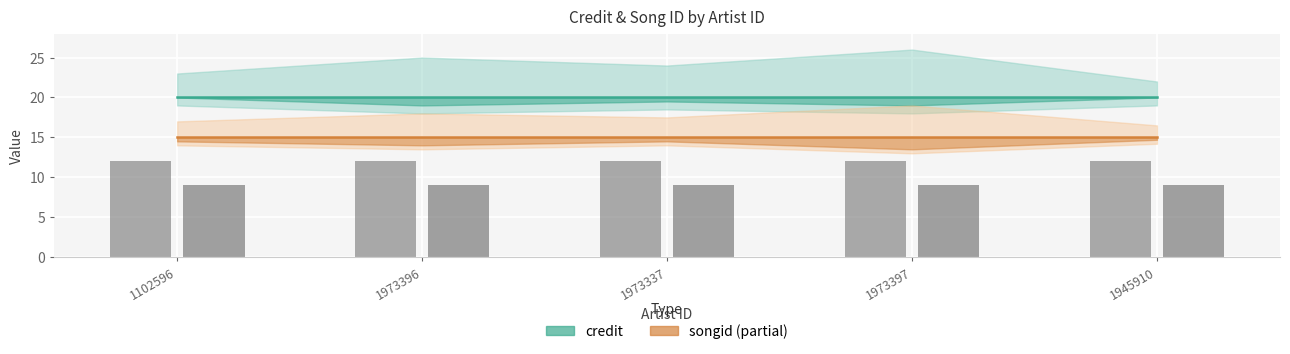

How many bars are there in each group?

2